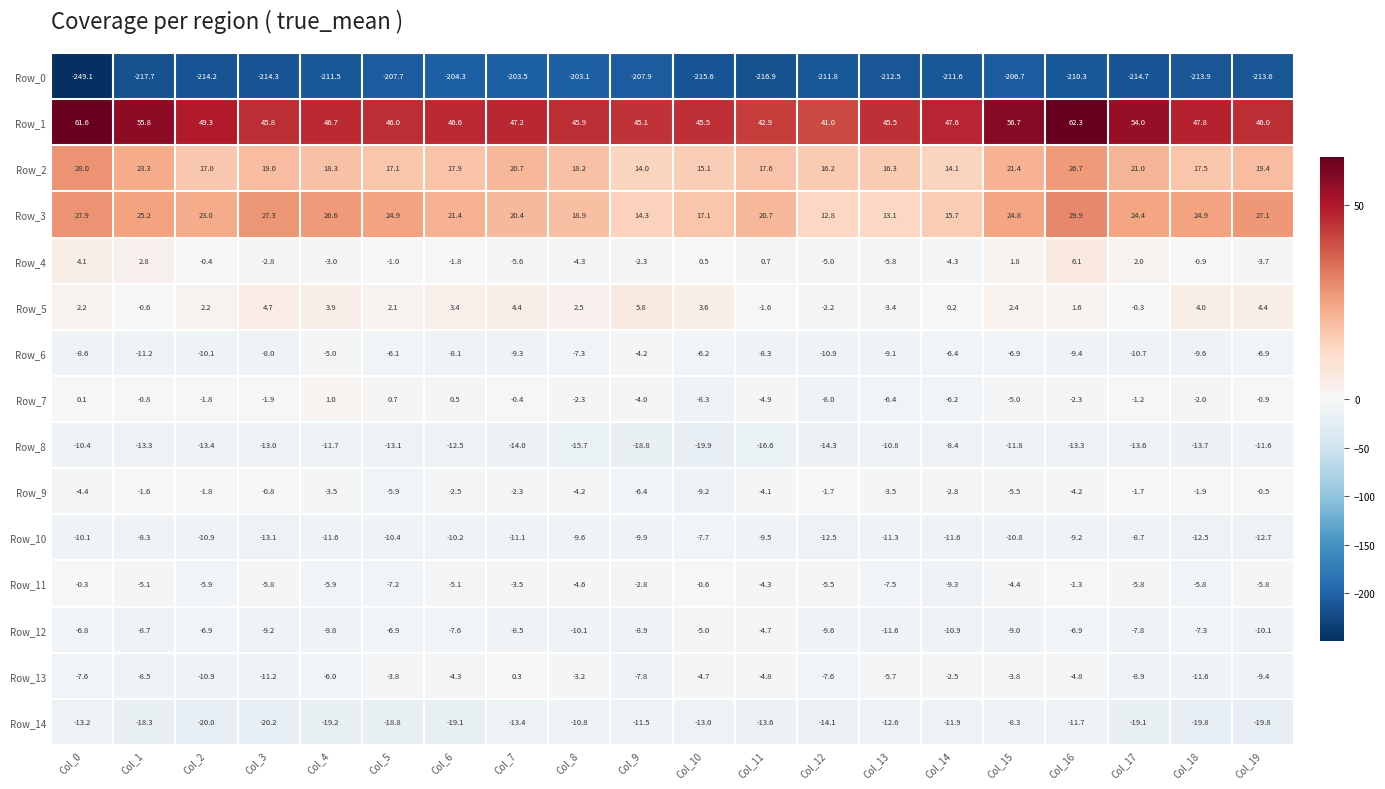

Rank the series by their maximum value, from lowest to highest.

Row_0, Row_8, Row_14, Row_10, Row_12, Row_6, Row_9, Row_11, Row_13, Row_7, Row_5, Row_4, Row_2, Row_3, Row_1